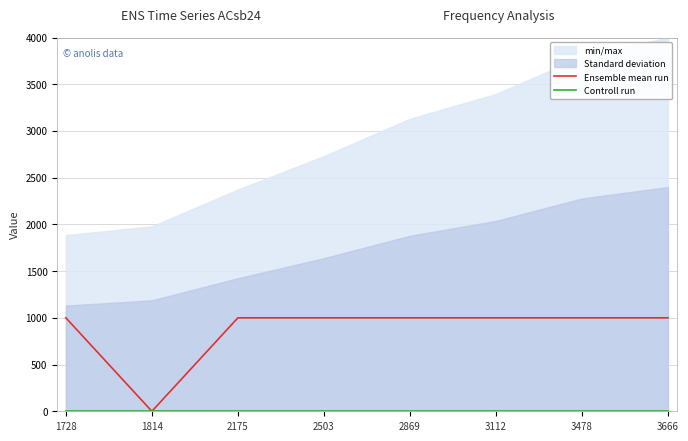

What is the maximum value for Ensemble mean run?

1000